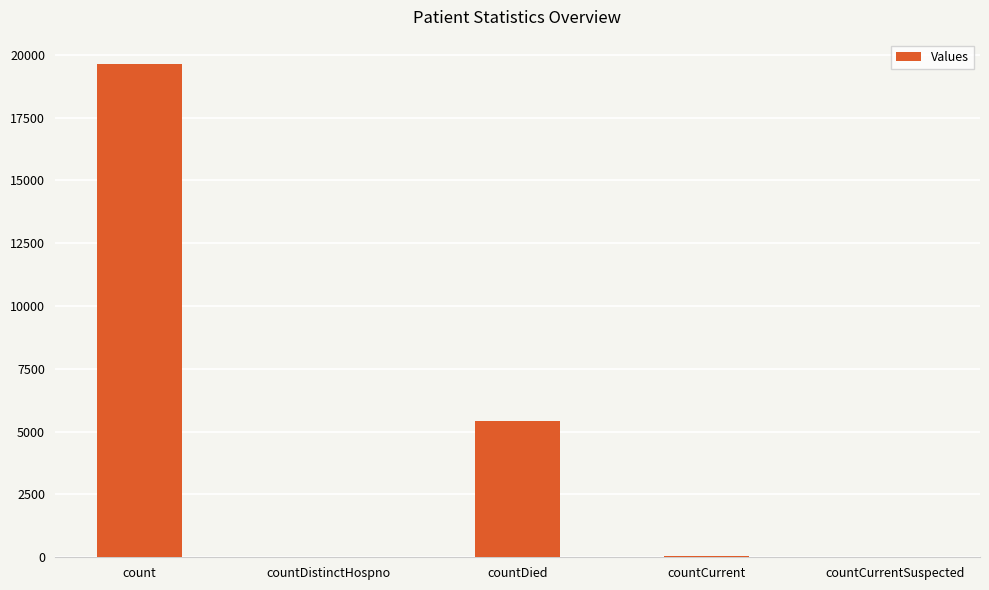

What is the maximum value shown in the chart?

19617